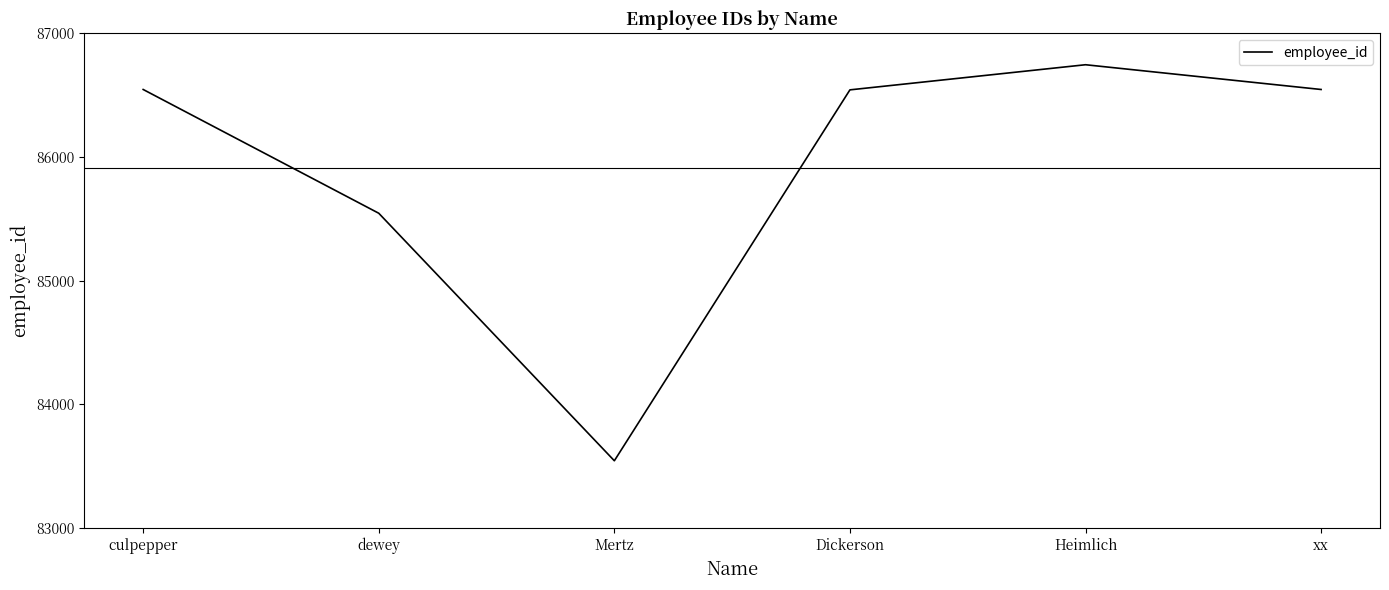

Count the number of categories in the chart.

6